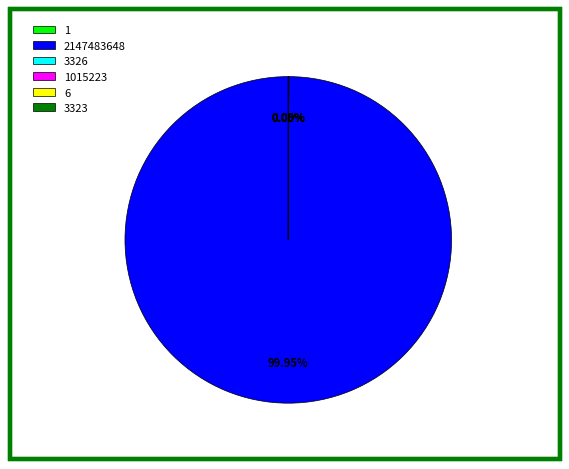

Combined, do 3323 and 2147483648 account for over 50%?

Yes